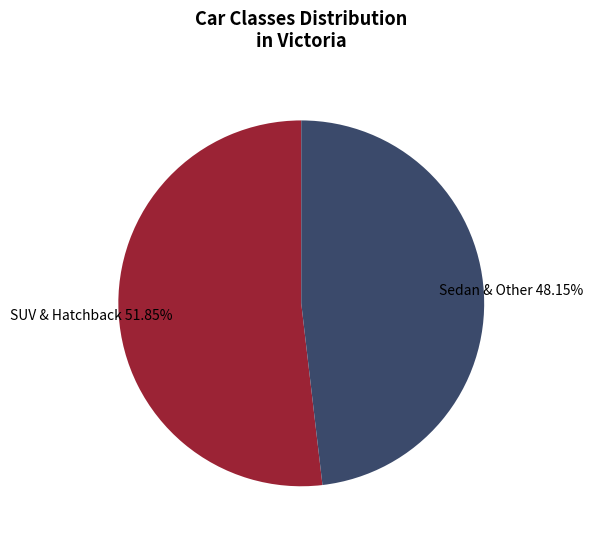

What is the ratio of the value at SUV & Hatchback to the value at Sedan & Other?

1.1